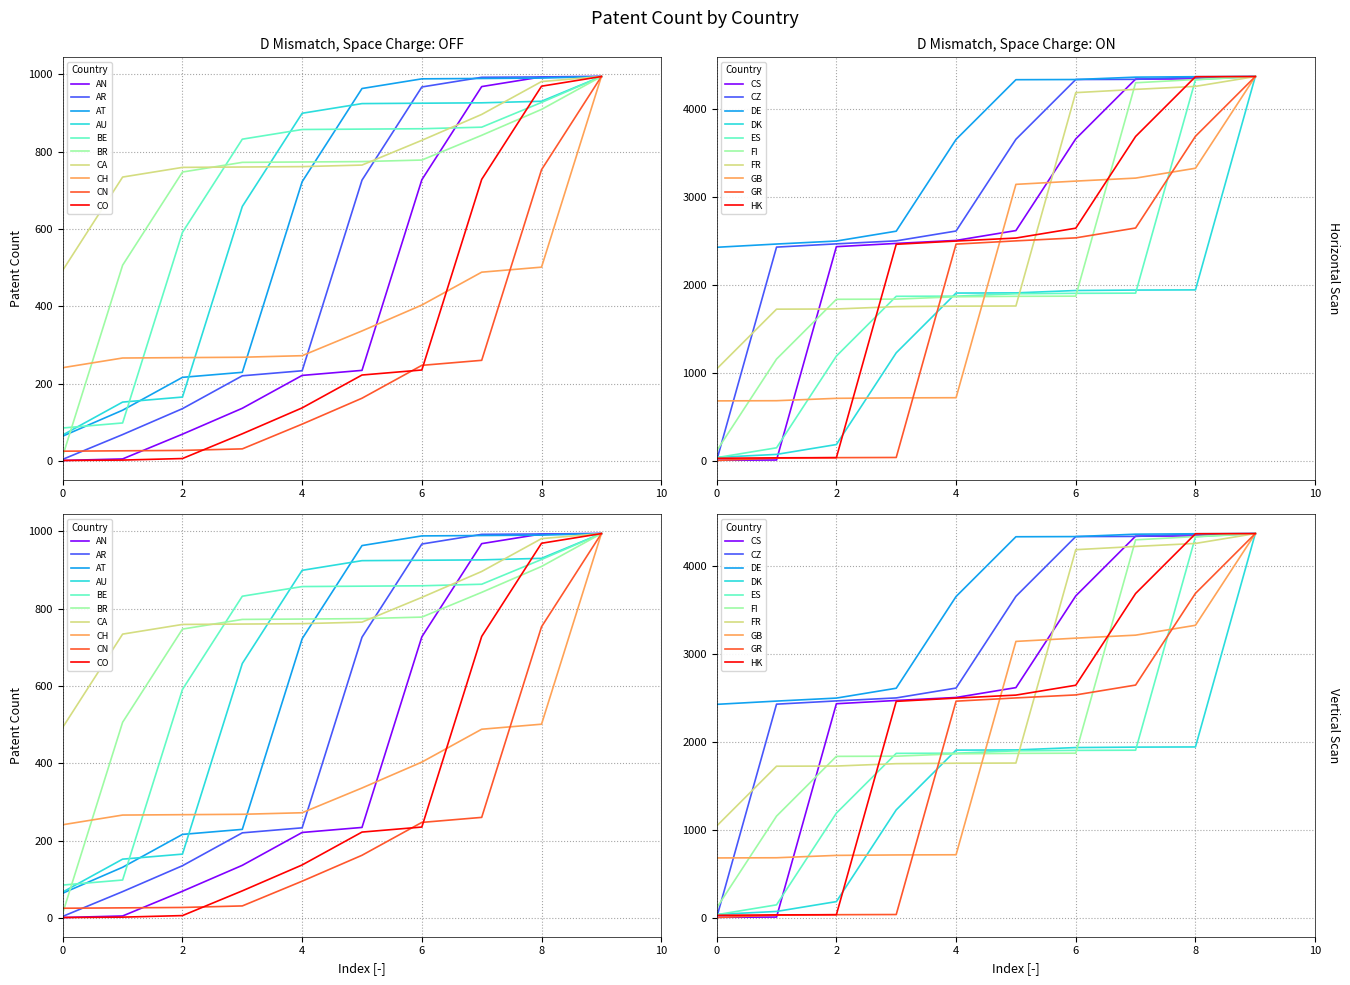

What is the label of the 10th point from the left?

CO